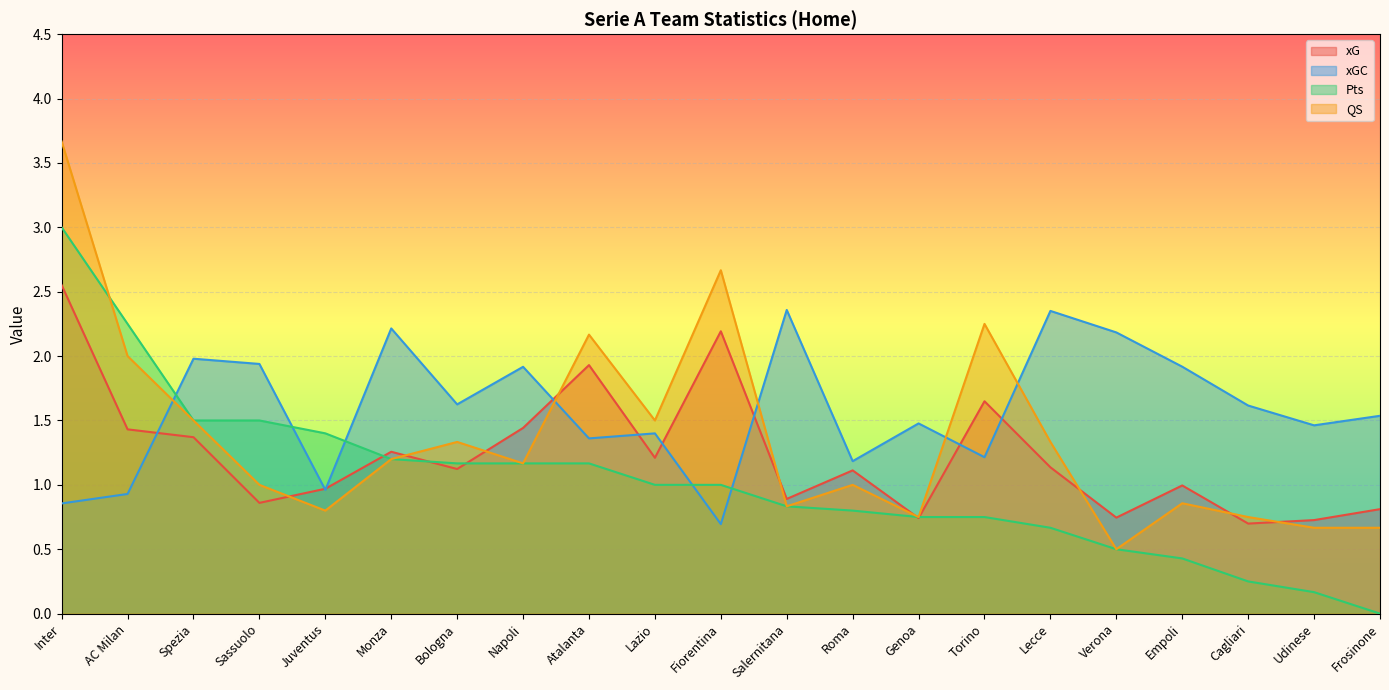

List the series in order of their peak value, lowest first.

xGC, xG, Pts, QS